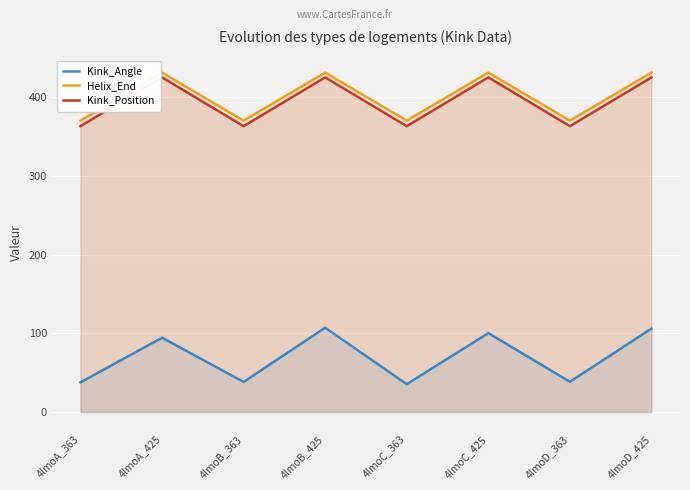

Which series changed the most between 4lmoA_363 and 4lmoB_425?

Kink_Angle